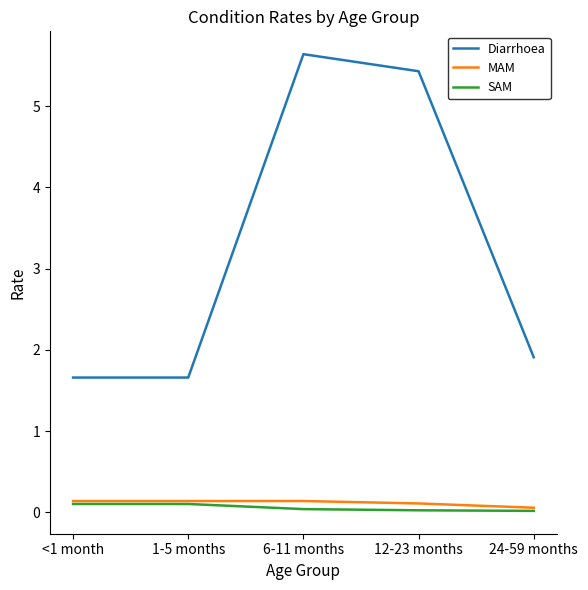

Which series changed the most between 1-5 months and 24-59 months?

Diarrhoea